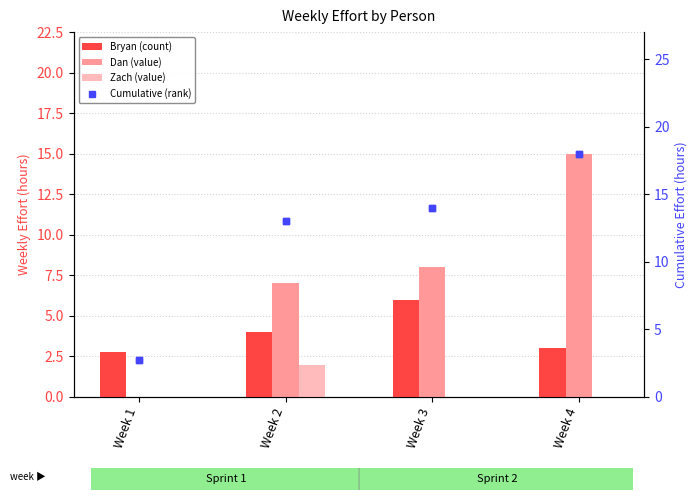

What are all the series names shown in the legend?

Bryan, Dan, Zach, Cumulative